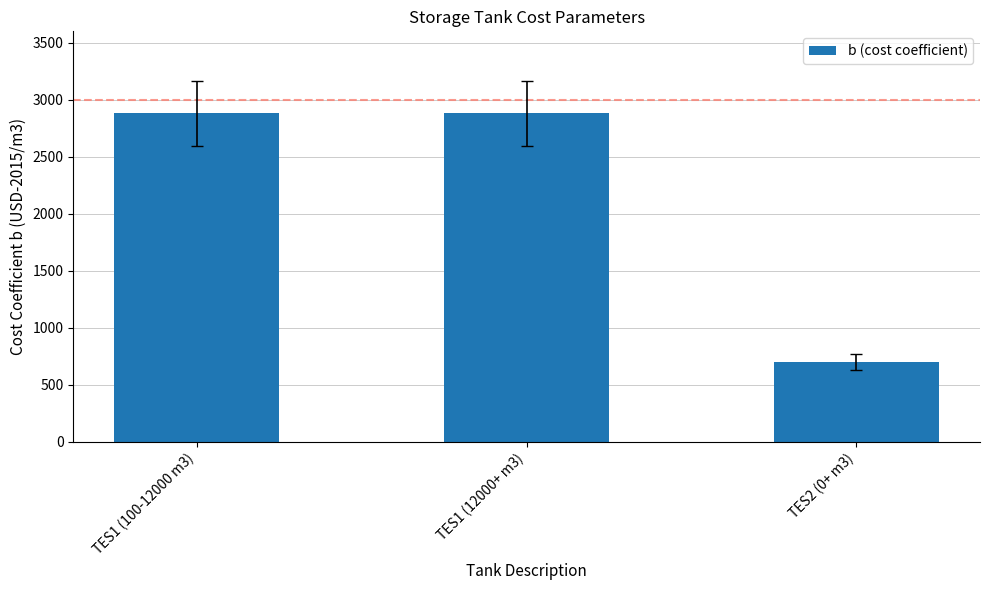

What position from the right is TES2 (0+ m3)?

1